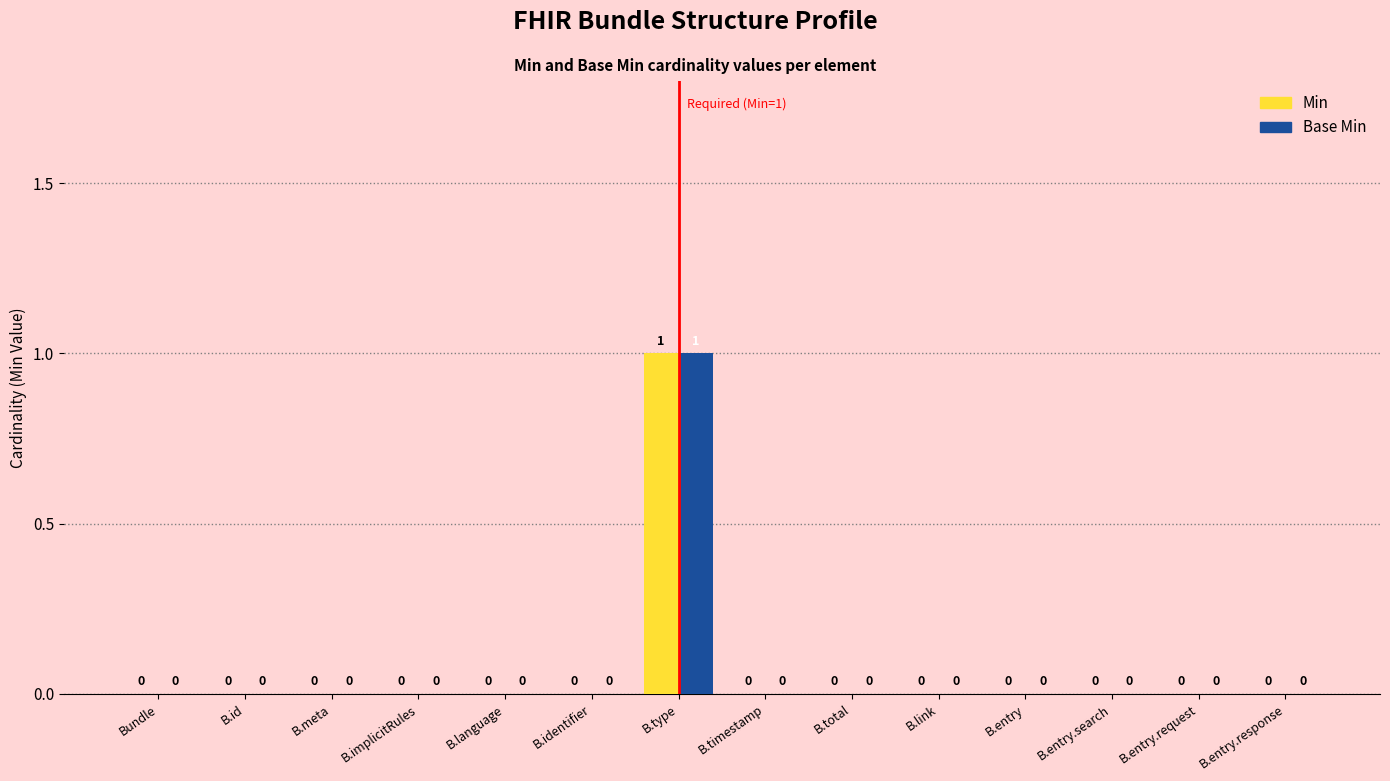

At which category is the sum across all series the highest?

B.type